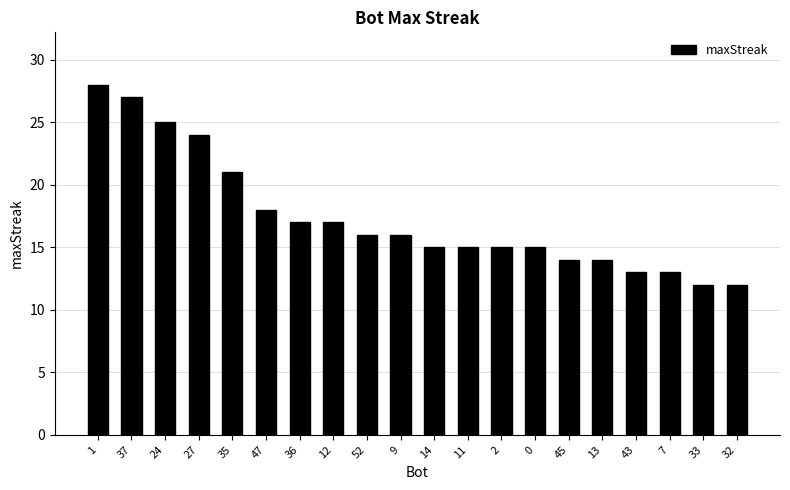

Is it true that the value at 2 is 15?

True